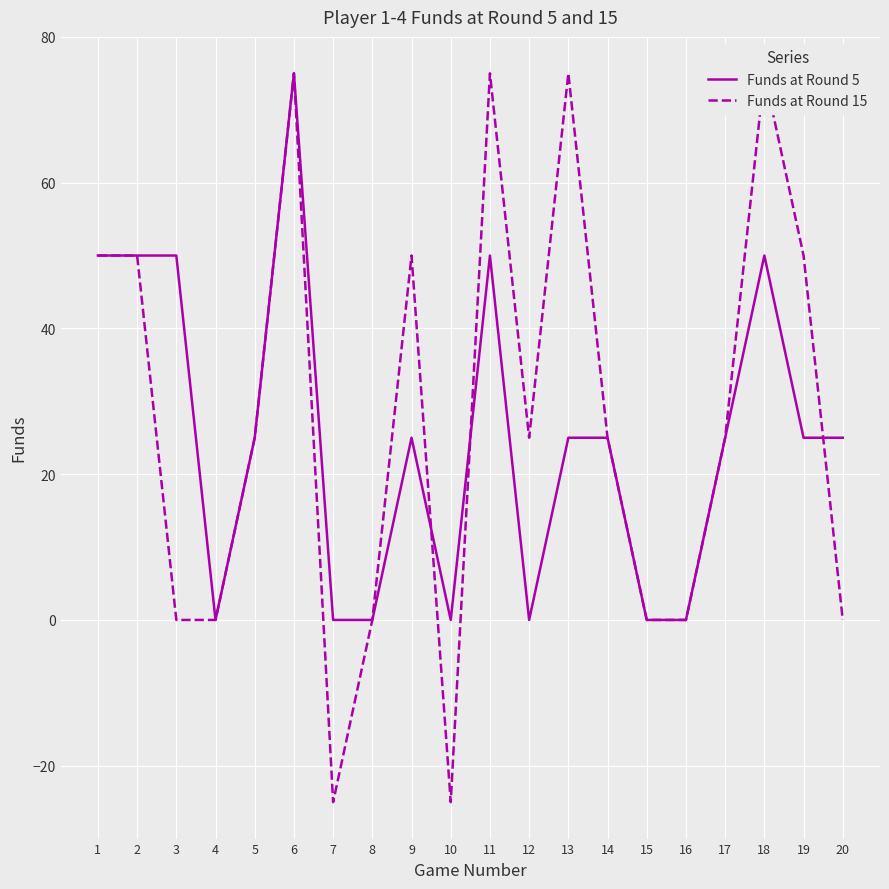

Reading right to left, extract all data points from this chart.

Funds at Round 5: 20=25	19=25	18=50	17=25	16=0	15=0	14=25	13=25	12=0	11=50	10=0	9=25	8=0	7=0	6=75	5=25	4=0	3=50	2=50	1=50
Funds at Round 15: 20=0	19=50	18=75	17=25	16=0	15=0	14=25	13=75	12=25	11=75	10=-25	9=50	8=0	7=-25	6=75	5=25	4=0	3=0	2=50	1=50